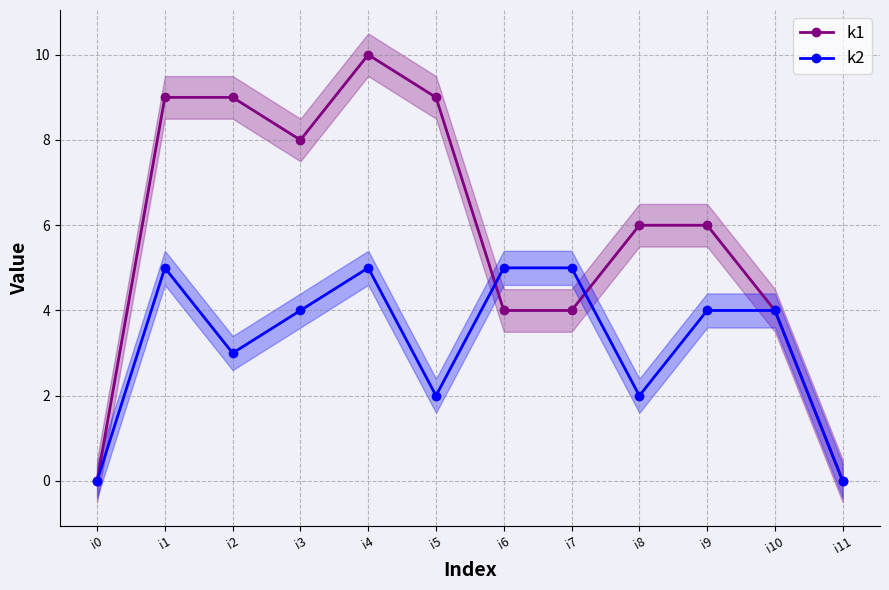

How many k1 values are between 4 and 9?

9